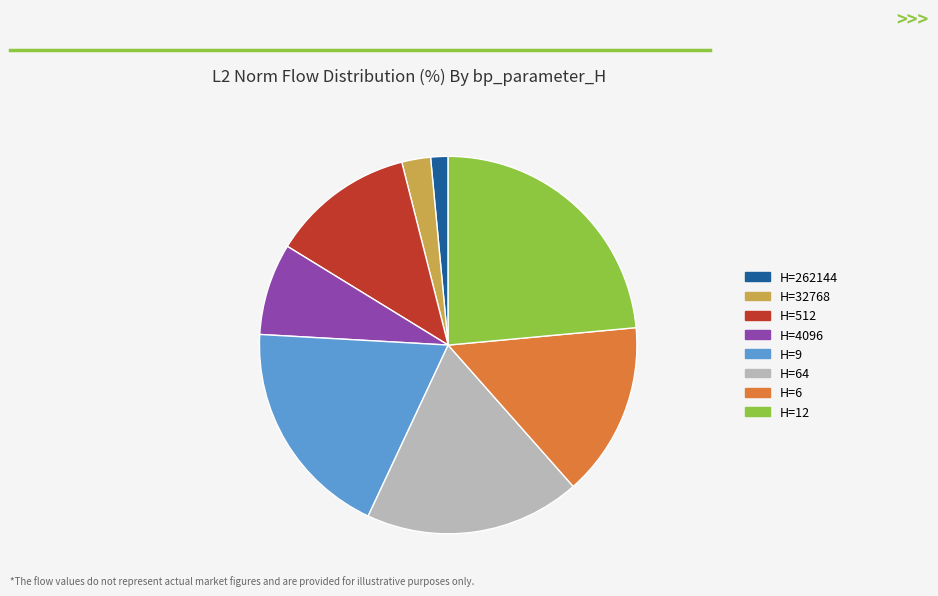

Does any single category account for the majority?

No